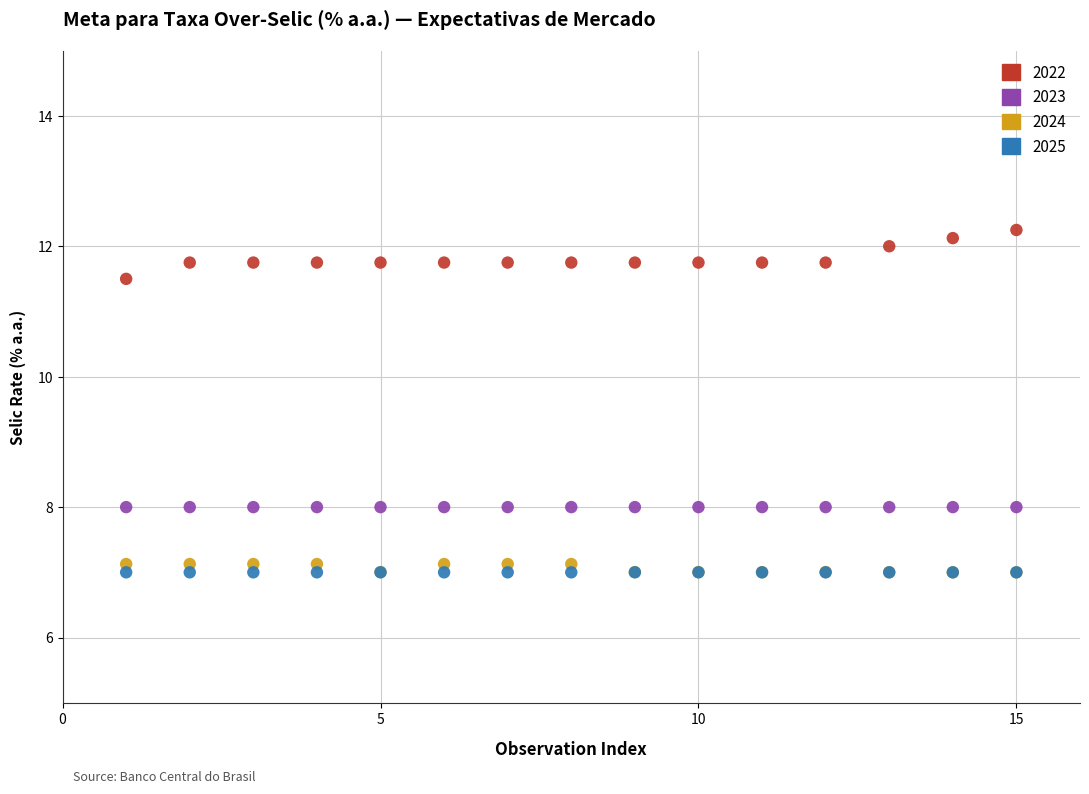

In the 2022 series, what Y value is closest to 11?

11.5